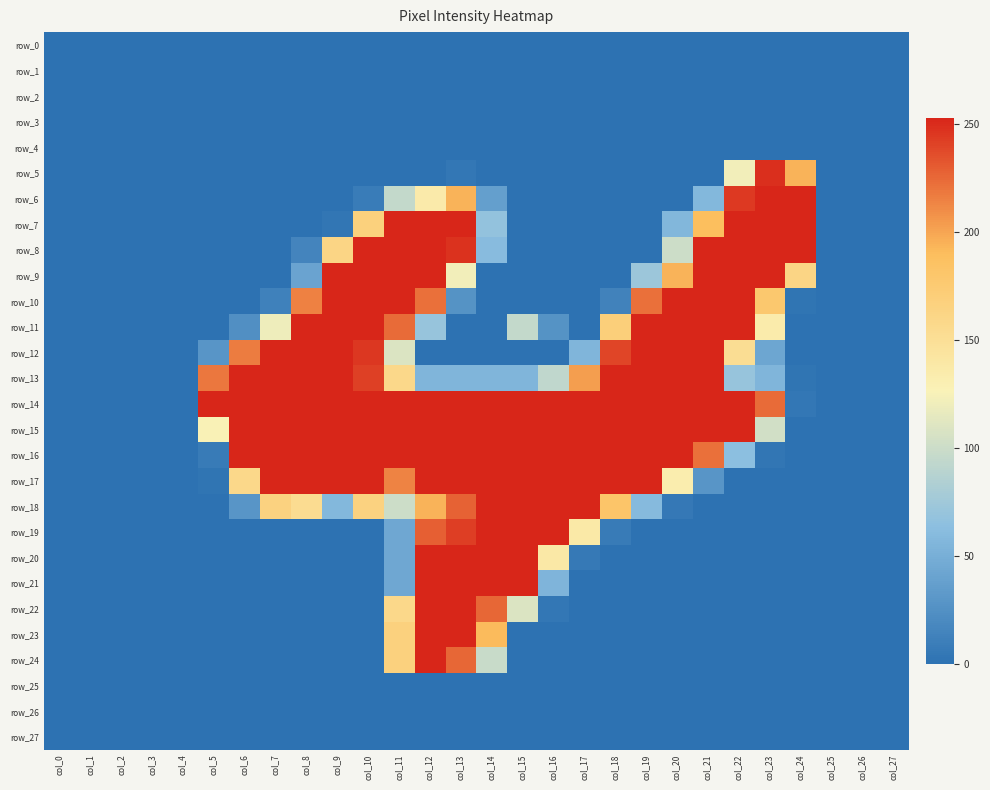

At which label does row_3 reach its peak?

col_0